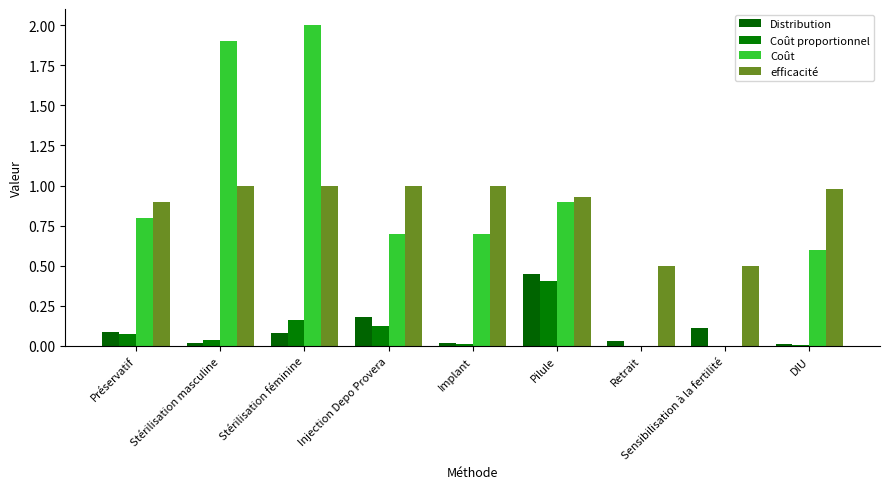

What is the spread (max minus min) of values at DIU?

1.0